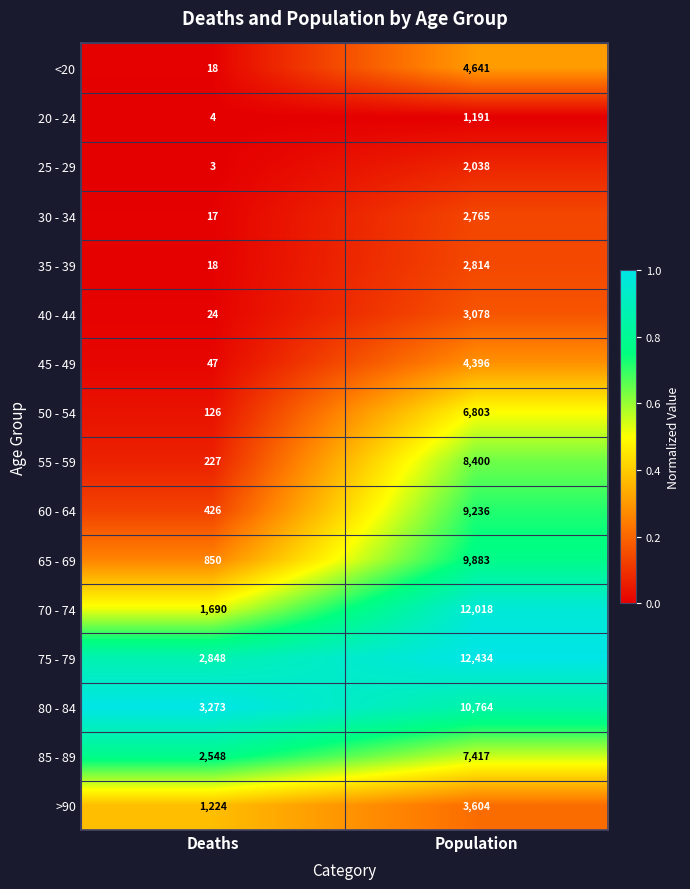

True or false: 25 - 29 has a value of 1153 at Population.

False